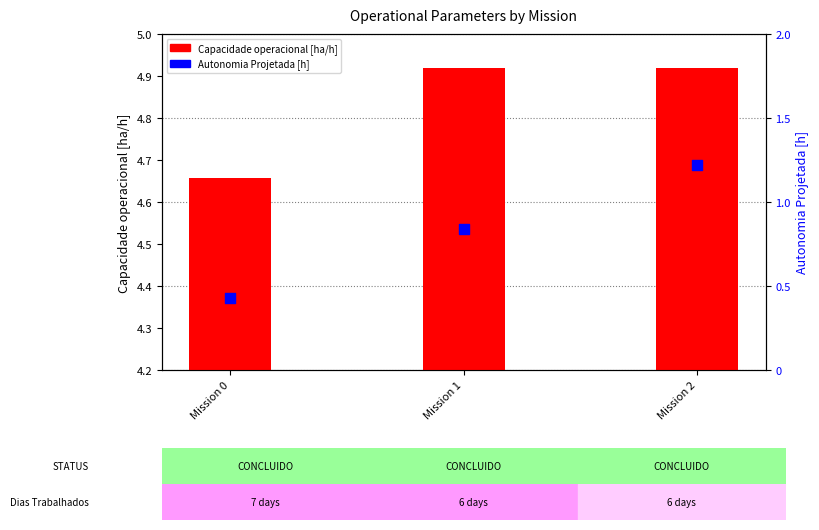

Which series contains the lowest Y value?

Autonomia Projetada [h]